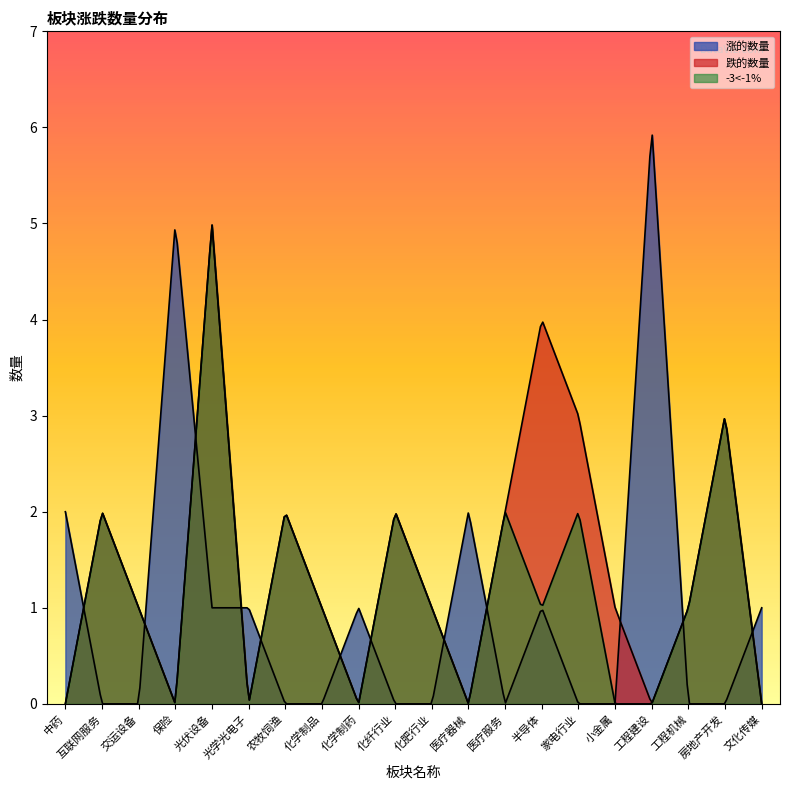

What is the label of the 9th point from the left?

化学制药